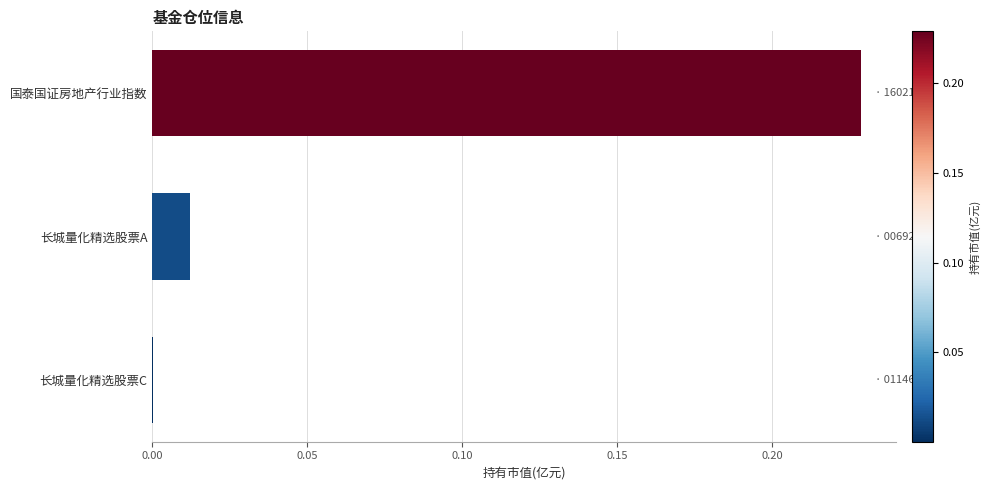

The chart shows a value of 0.0 at 长城量化精选股票C. True or false?

True